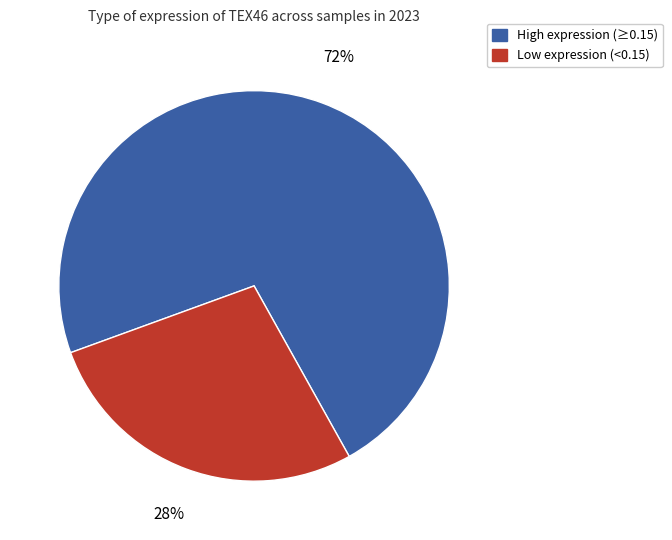

How many slices are in this pie chart?

2